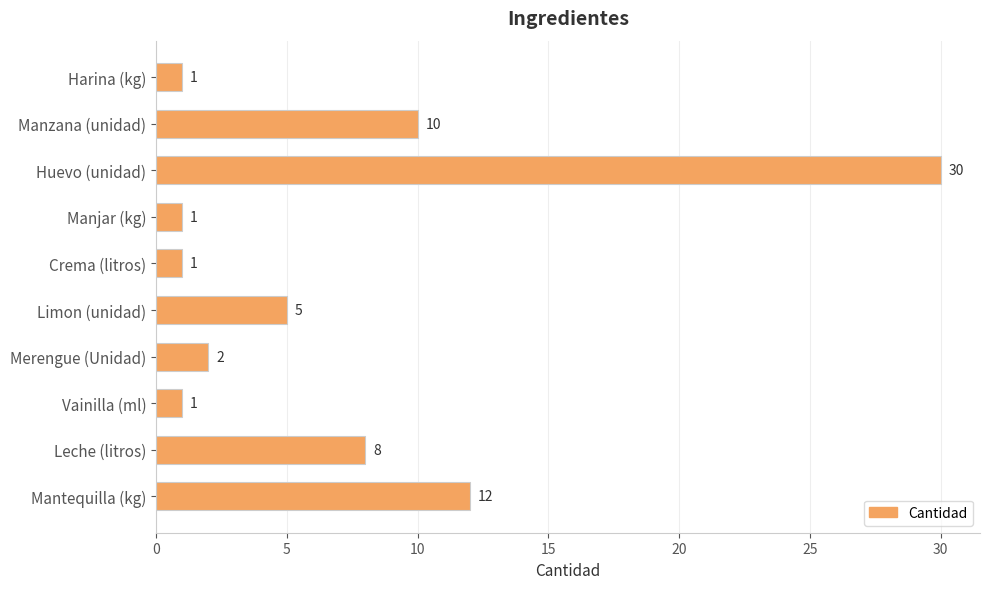

Between Mantequilla (kg) and Leche (litros), which is larger?

Mantequilla (kg)